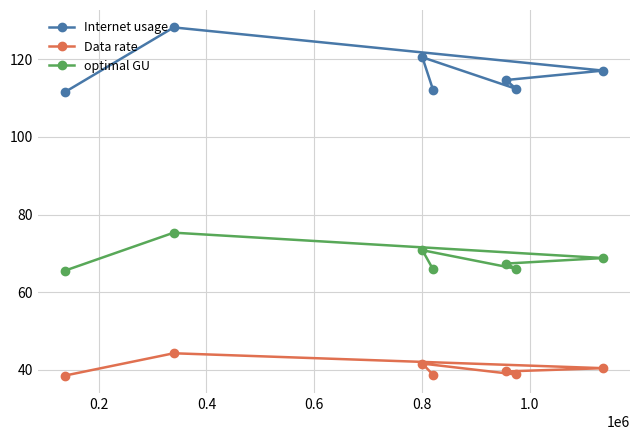

What is the sum of all optimal GU values?

479.7